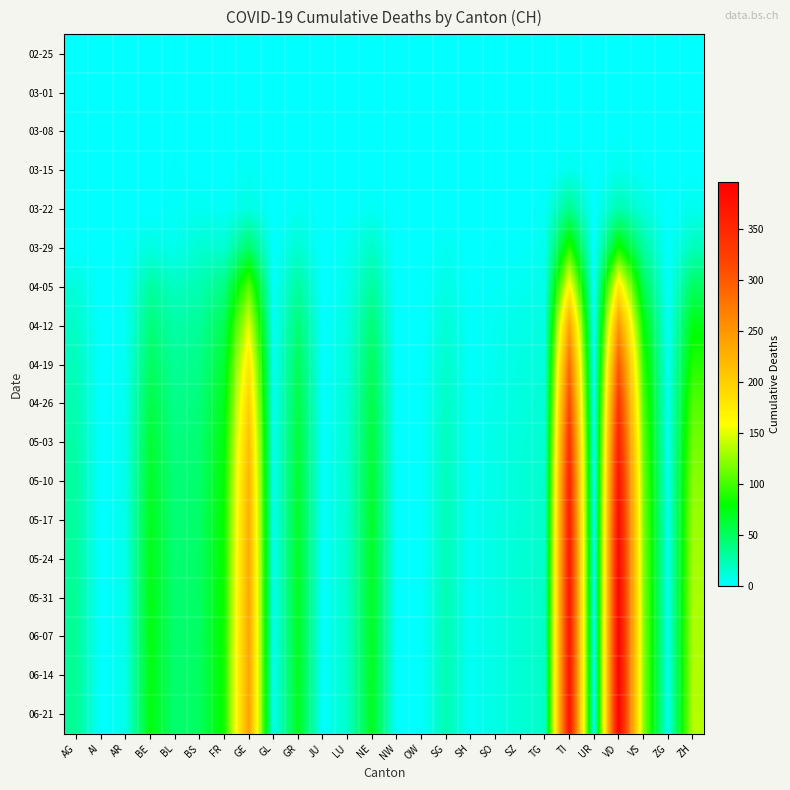

At which category does the chart reach its minimum across all series?

AG